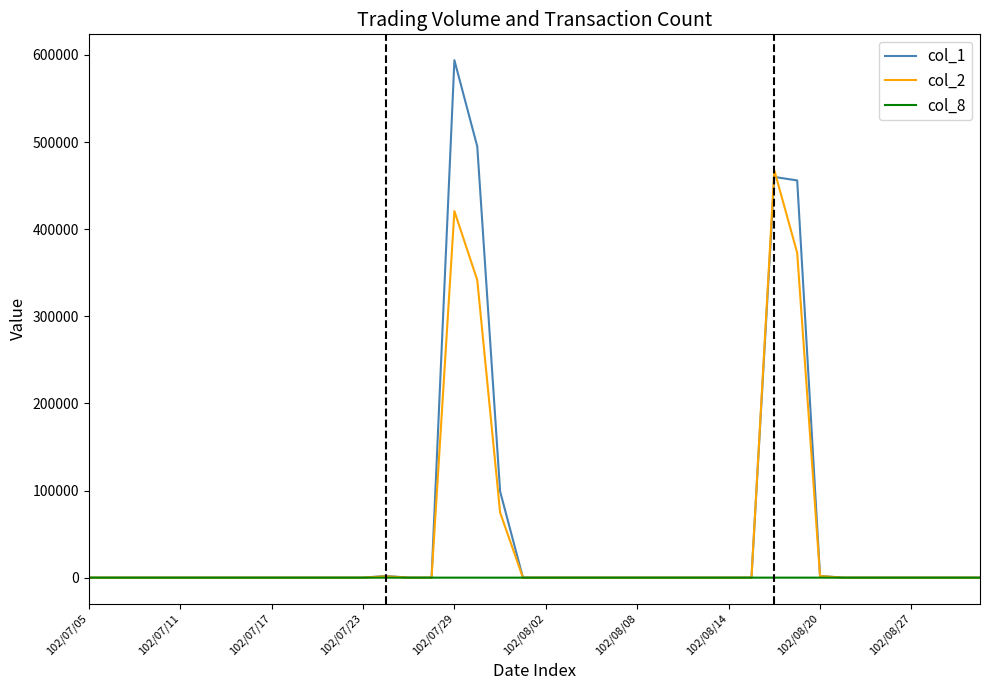

Which series has the widest spread of values?

col_1